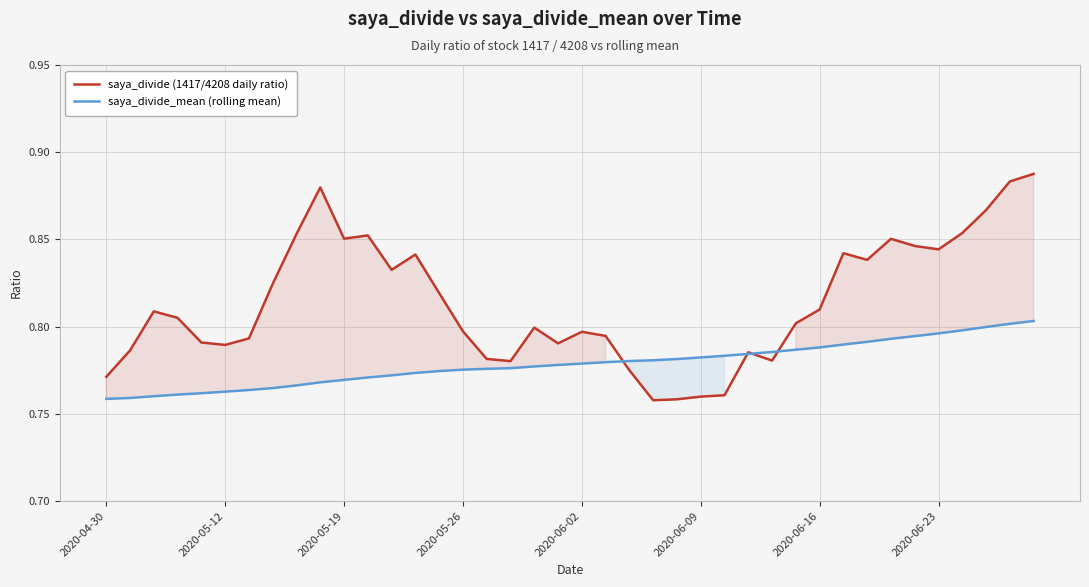

Which series ends up on top after the final intersection of saya_divide (1417/4208 daily ratio) and saya_divide_mean (rolling mean)?

saya_divide (1417/4208 daily ratio)